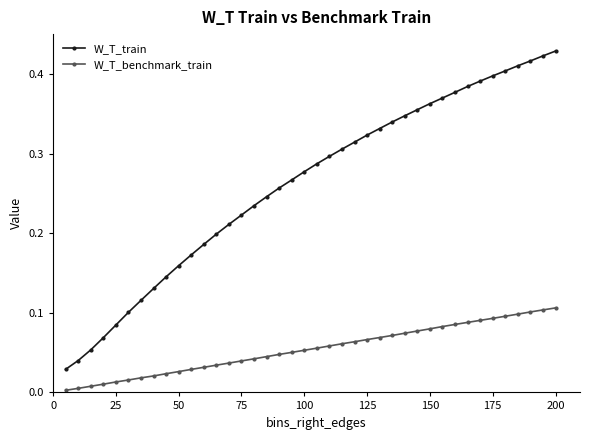

Which series has the widest spread of values?

W_T_train